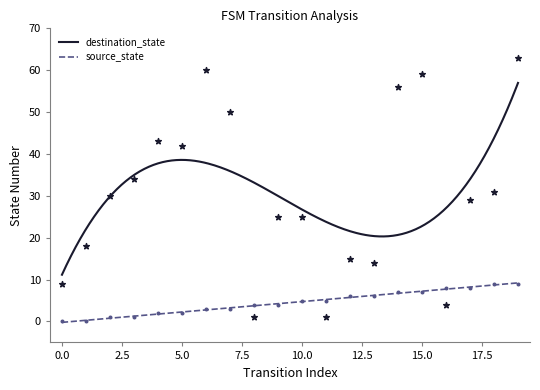

At which category is the sum across all series the highest?

19